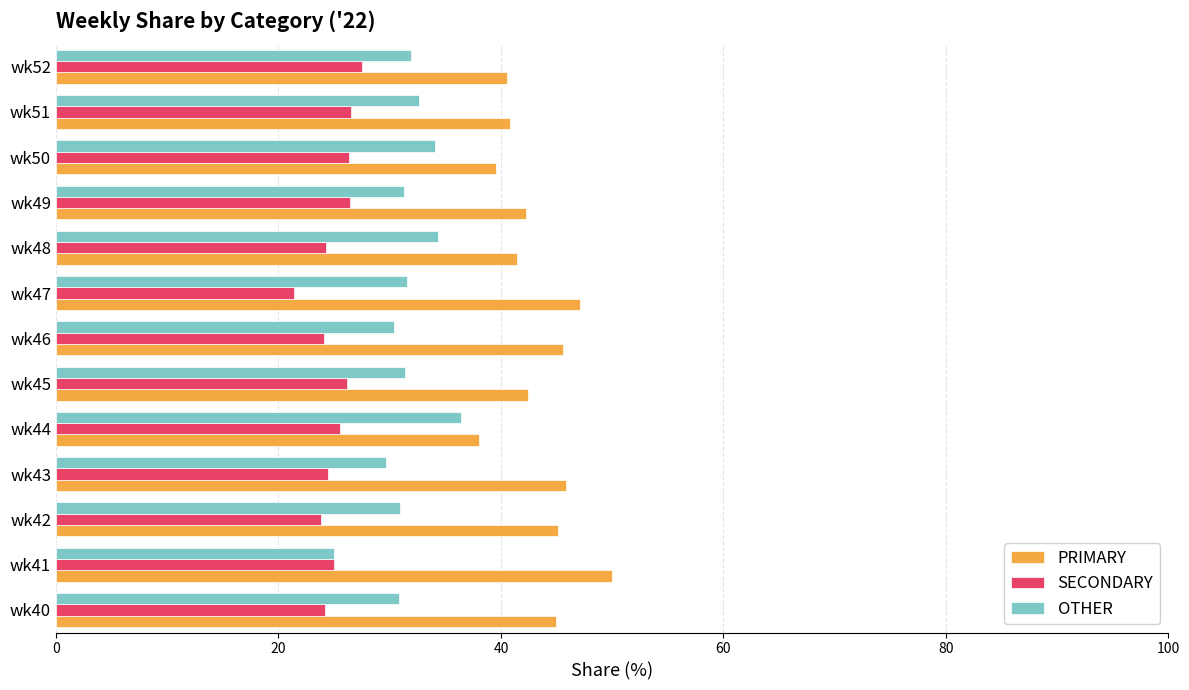

Count the number of categories in the chart.

13